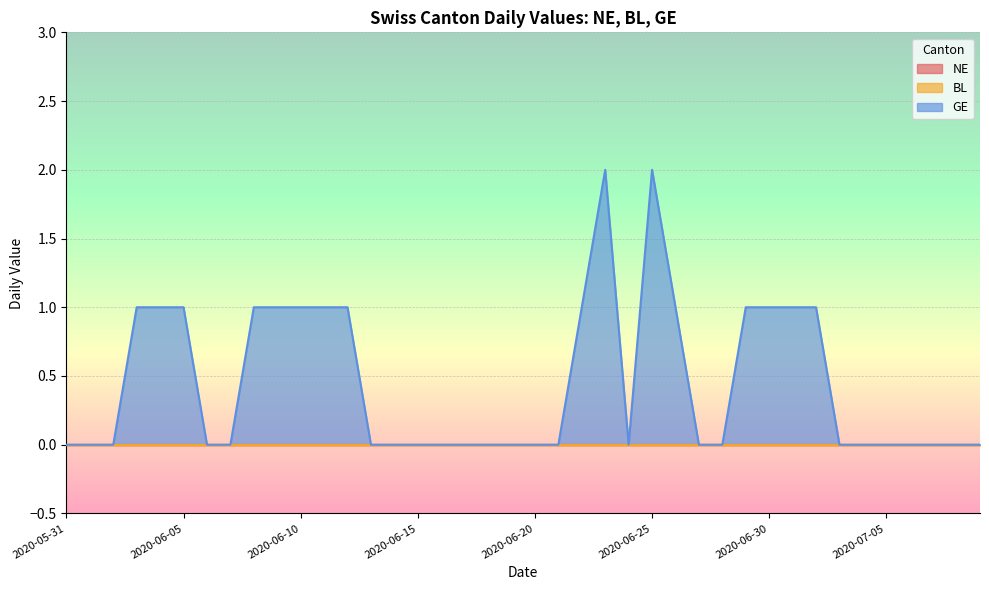

What are all the series names shown in the legend?

NE, BL, GE